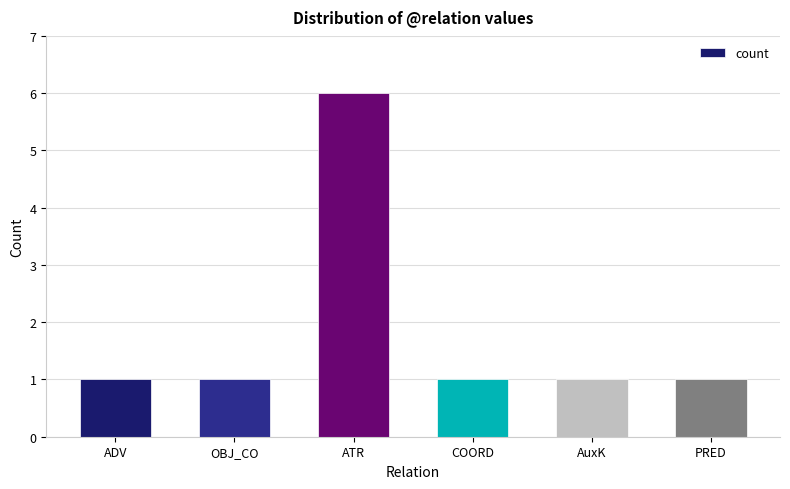

Reading left to right, list all the values displayed in this chart.

1	1	6	1	1	1